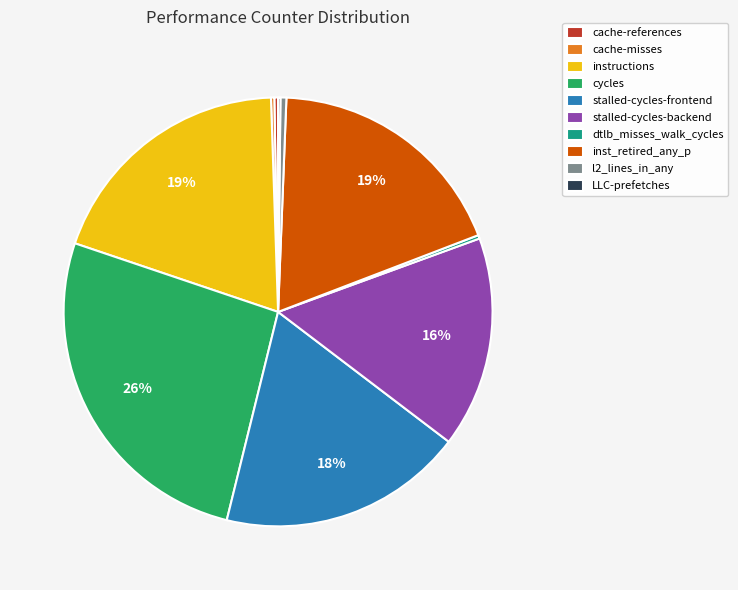

What is the largest slice in the pie chart?

cycles